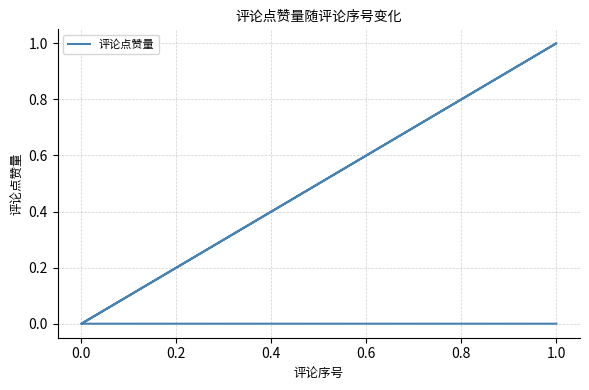

How many distinct data groups are displayed?

1